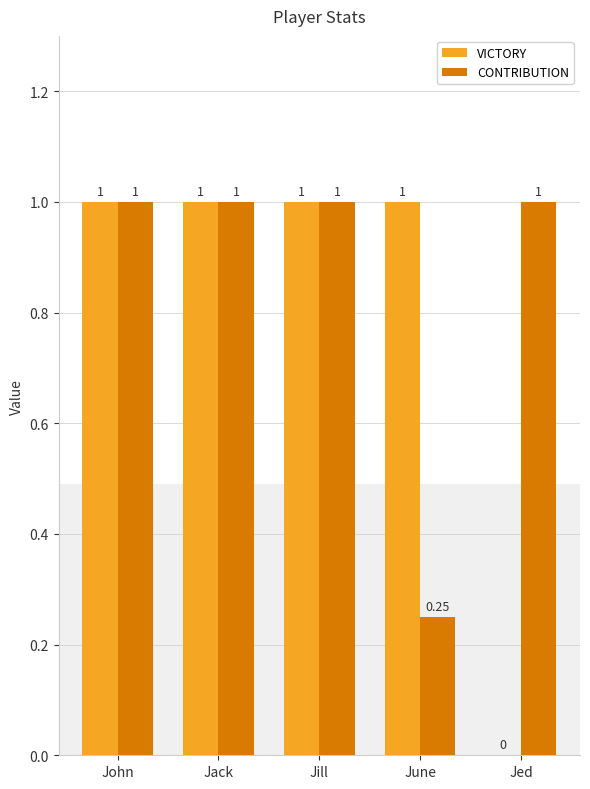

What is the label of the 1st bar from the right?

Jed